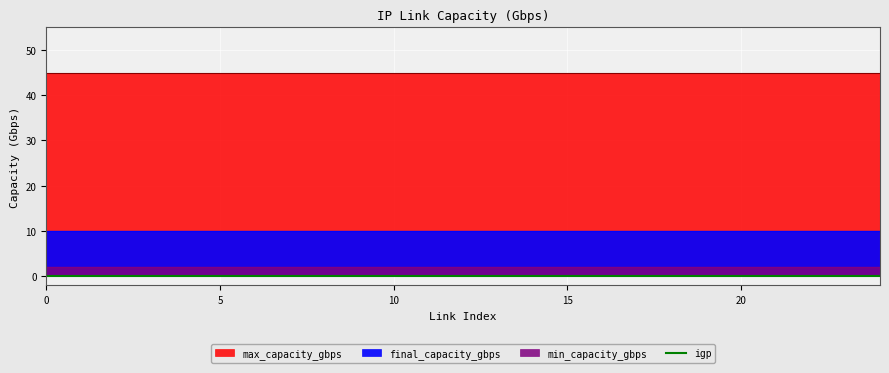

True or false: max_capacity_gbps and min_capacity_gbps cross at least once.

False